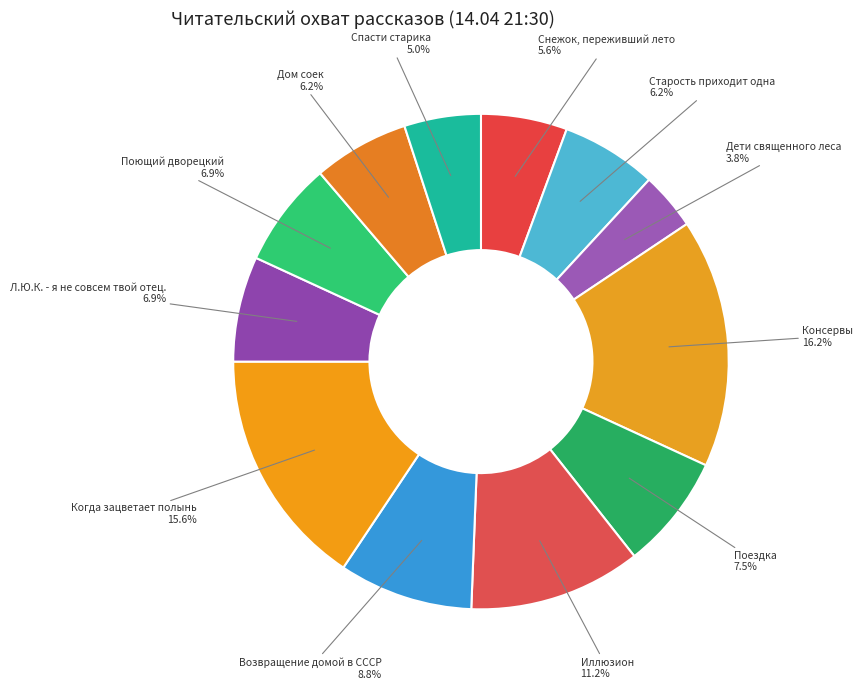

How many slices are in this pie chart?

12